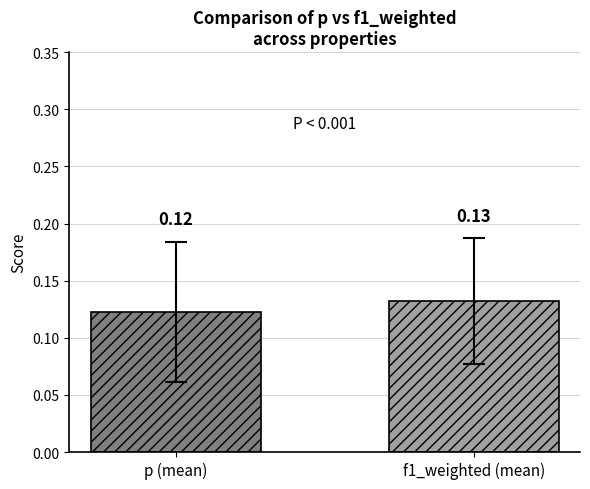

How many series are shown in this chart?

2